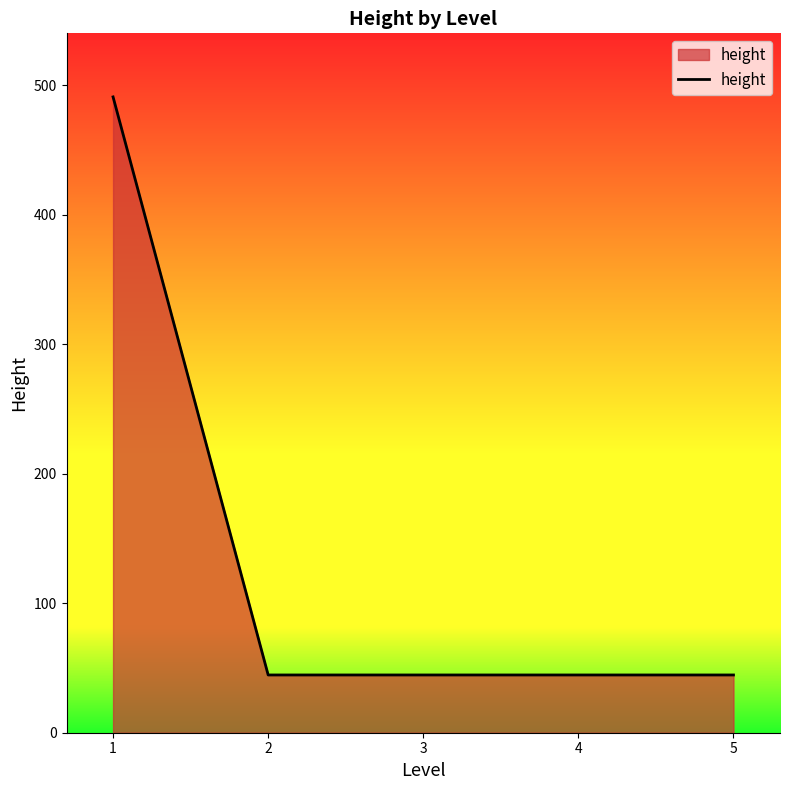

How many lines are shown in the chart?

1